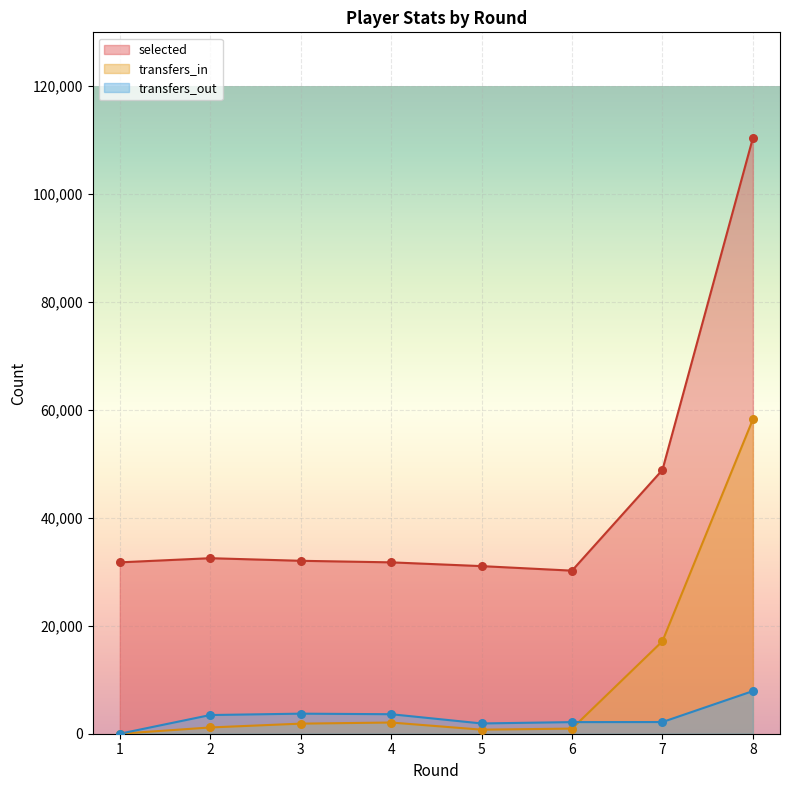

Which series contains the highest Y value?

selected